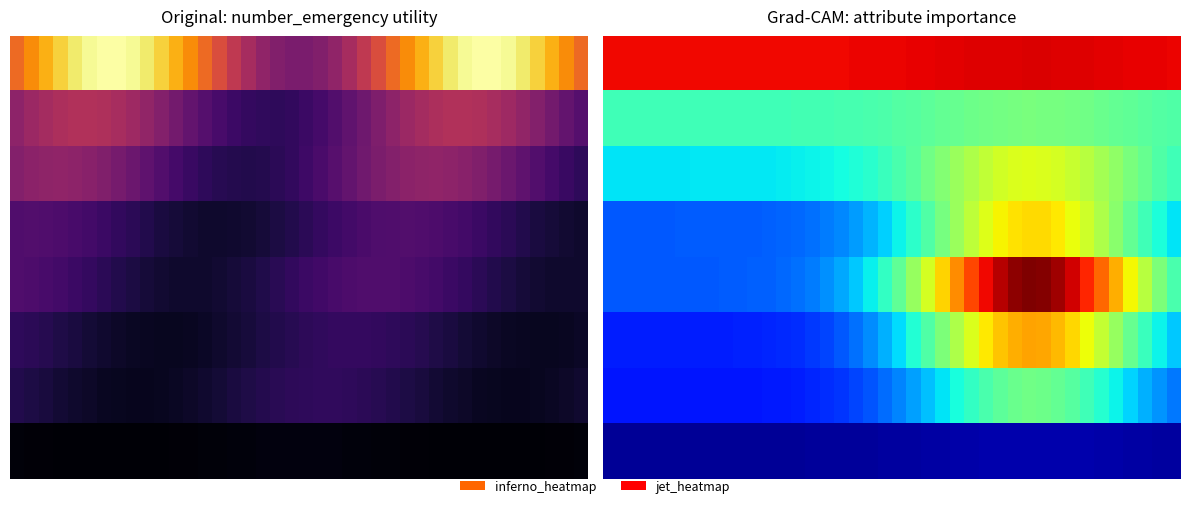

What is the average value of the 3 series?

0.4